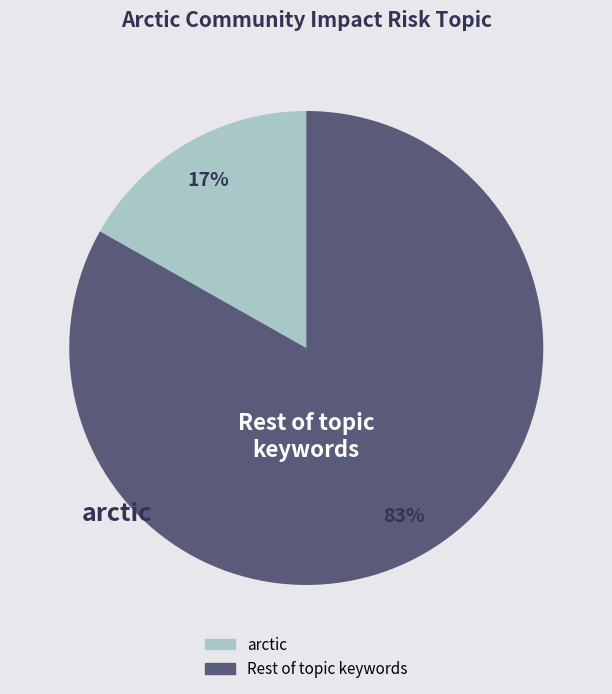

To the nearest percent, what is the average slice percentage?

50%